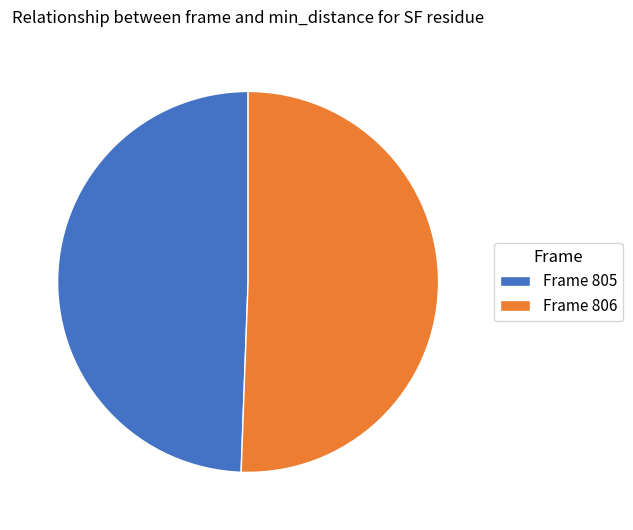

Which slice is the largest?

Frame 806